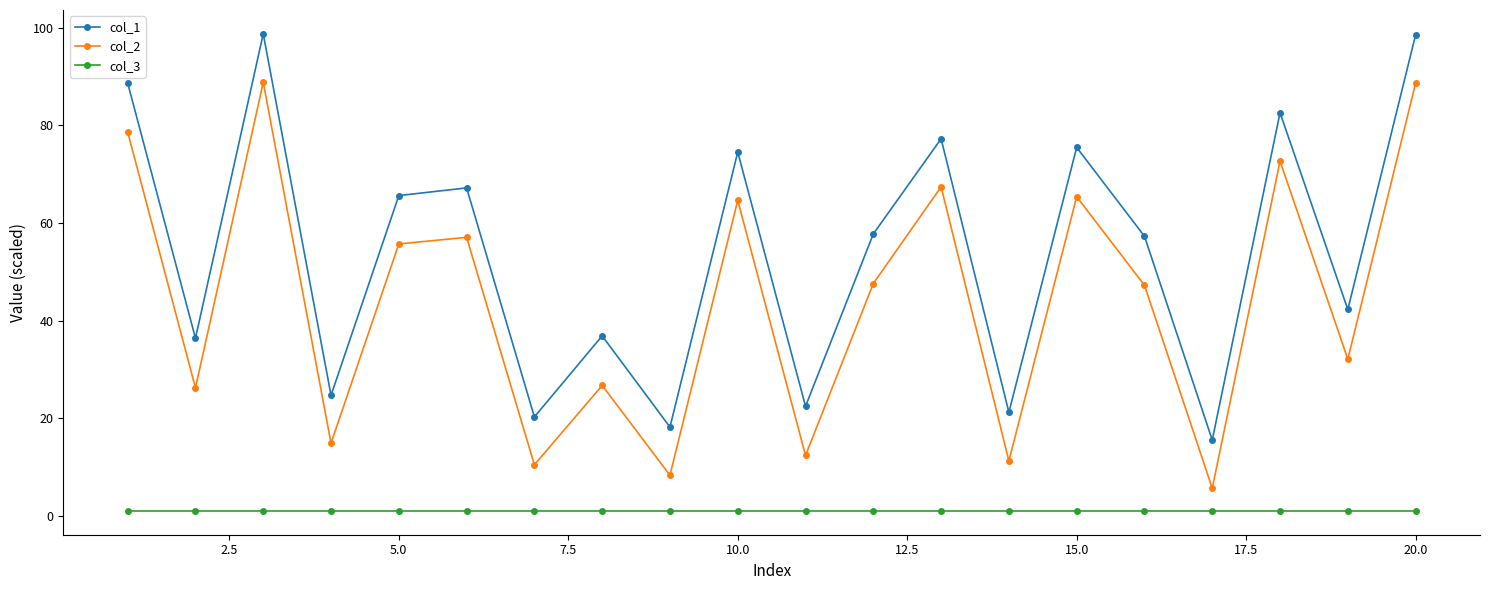

What is the minimum value shown in the chart?

1.0